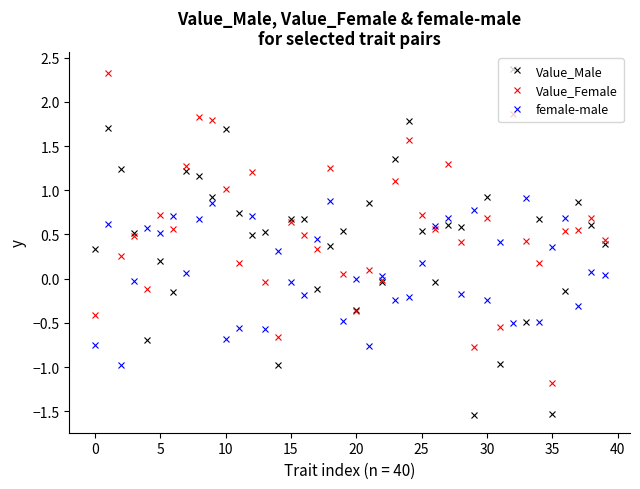

How many categories are shown in the chart?

40